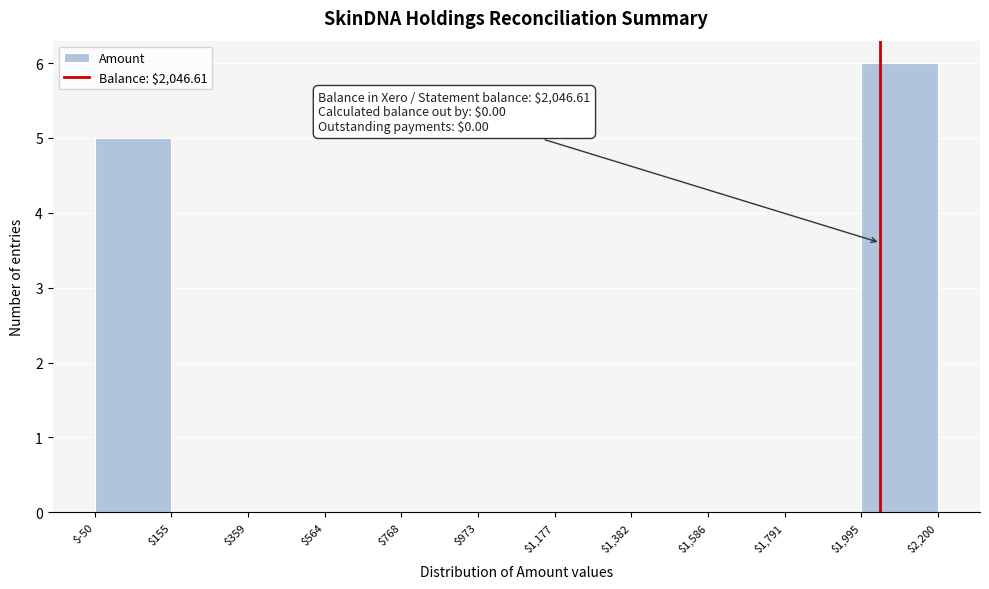

Which range on the x-axis has the tallest bar?

$1,995 to $2,200